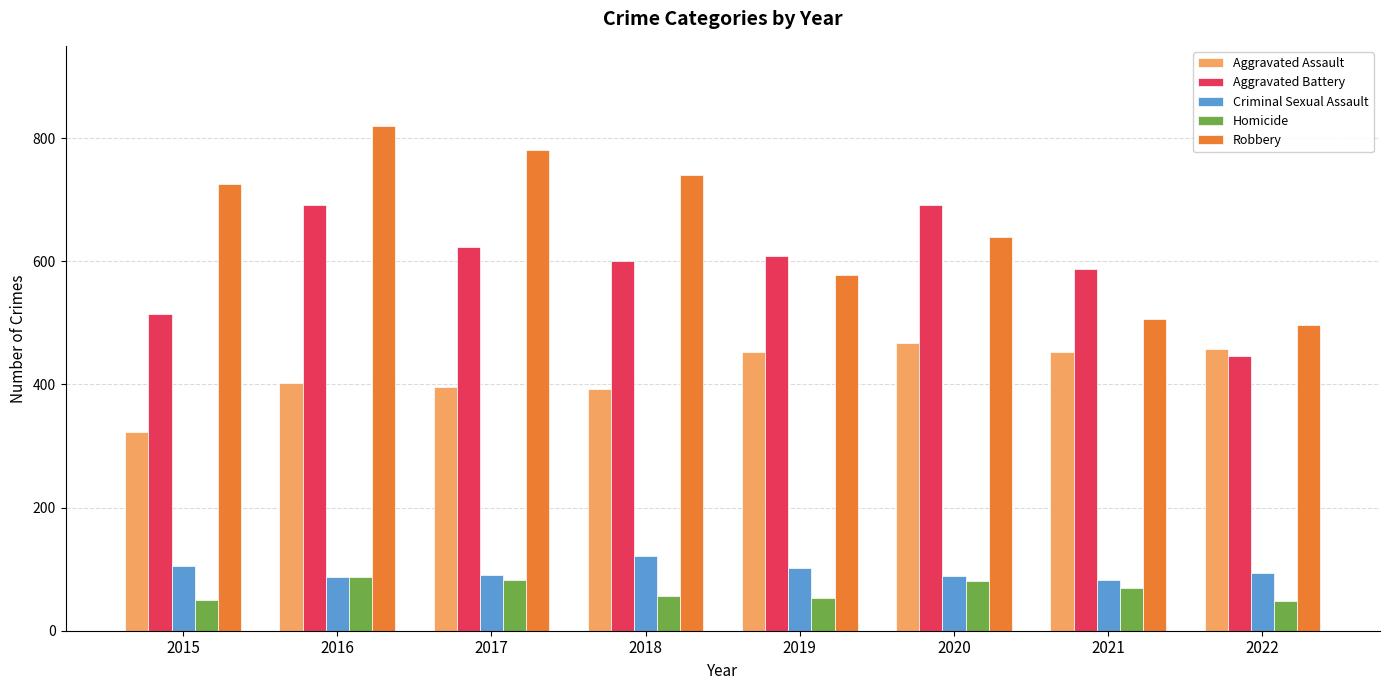

How many groups of bars are there?

8